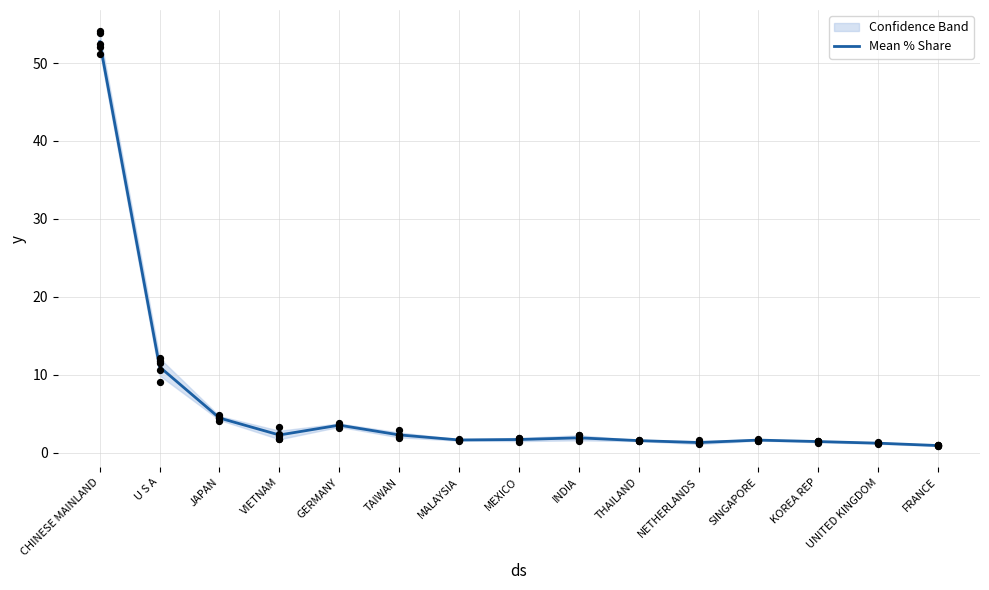

What is the change in value from GERMANY to KOREA REP?

-2.1